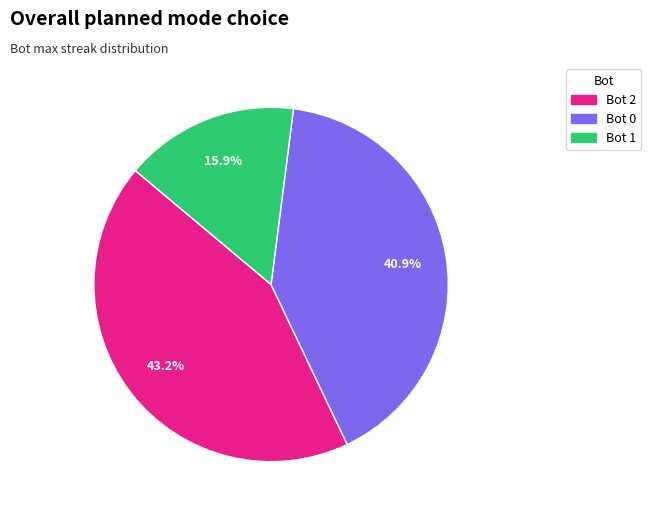

Rank the categories by value from highest to lowest.

Bot 2, Bot 0, Bot 1